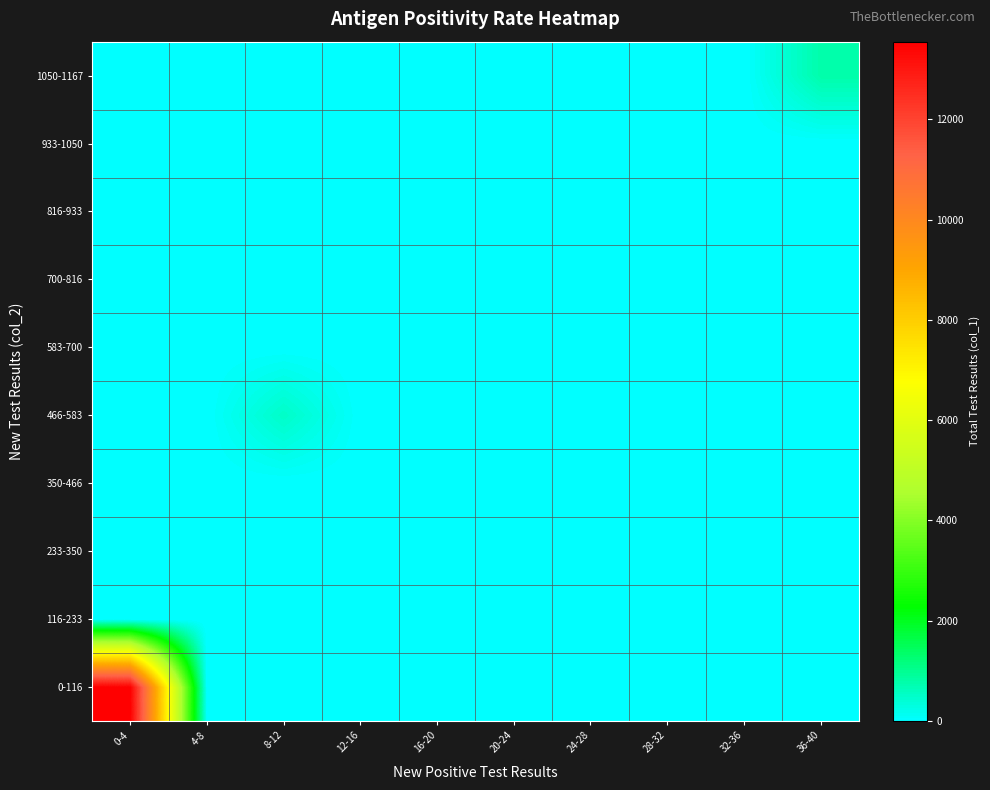

How many distinct data groups are displayed?

10